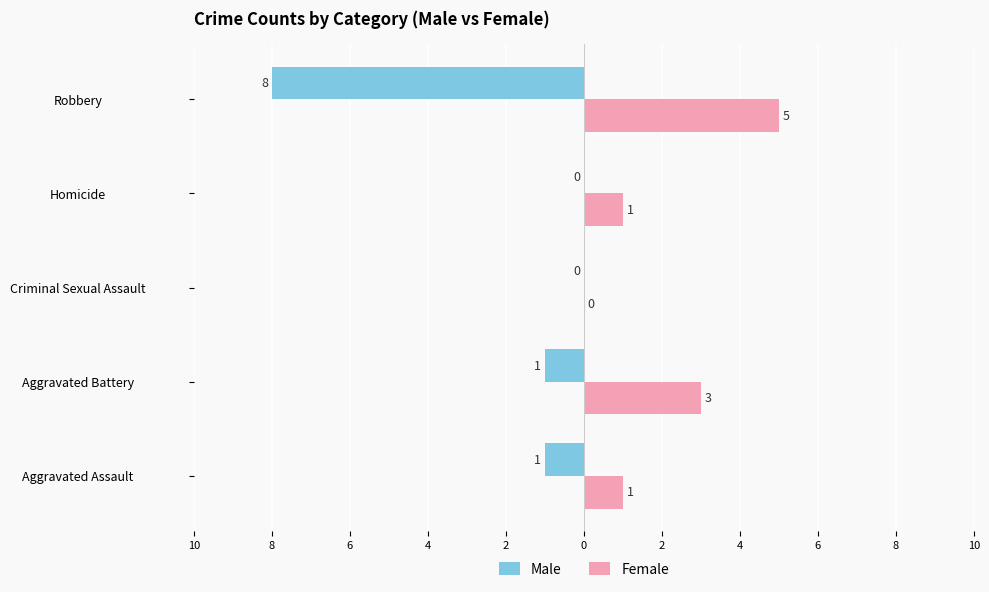

Which series has the widest spread of values?

Male